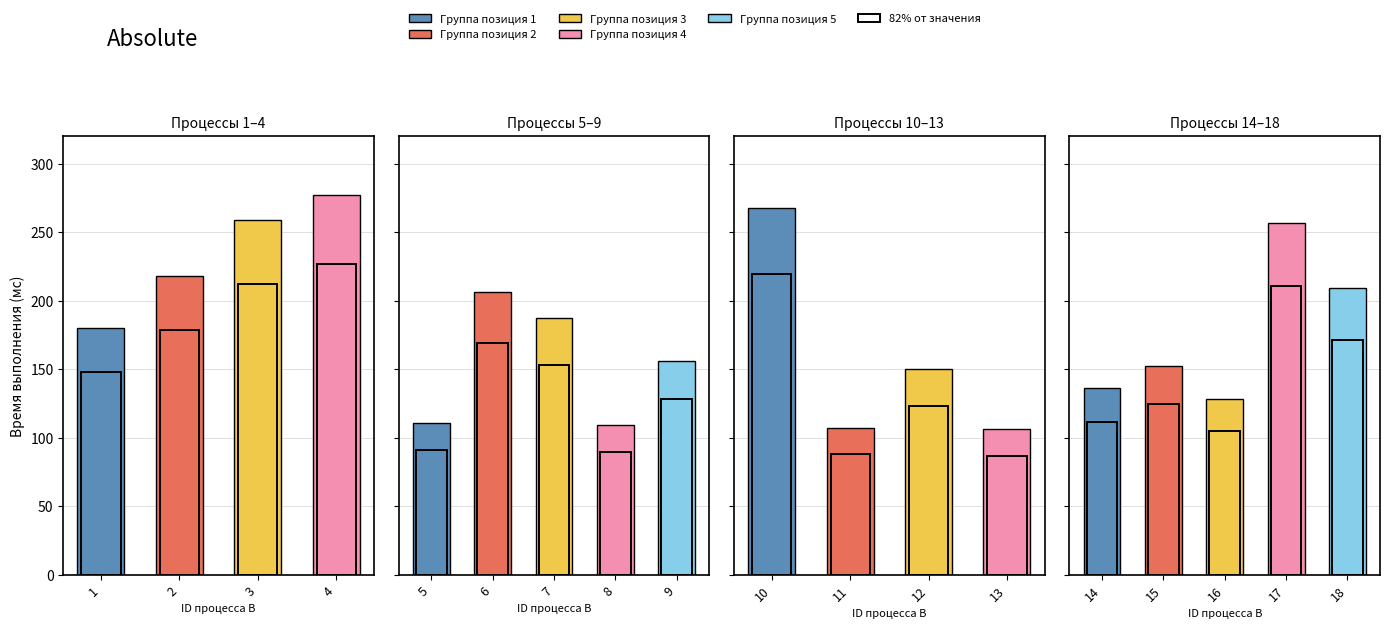

Reading right to left, list all the values displayed in this chart.

209	257	128	152	136	106	150	107	268	156	109	187	206	111	277	259	218	180